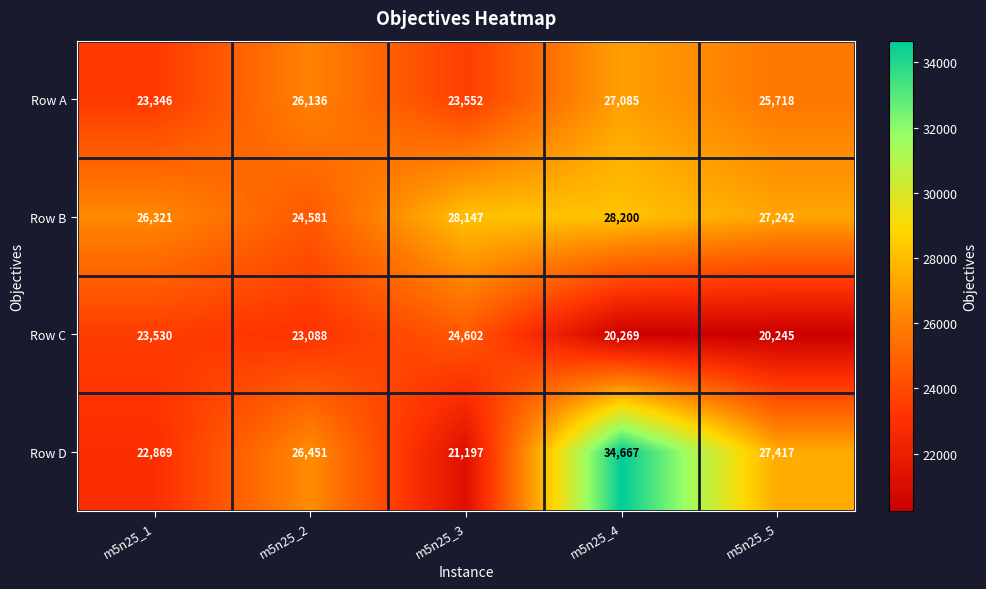

What is the maximum value shown in the chart?

34667